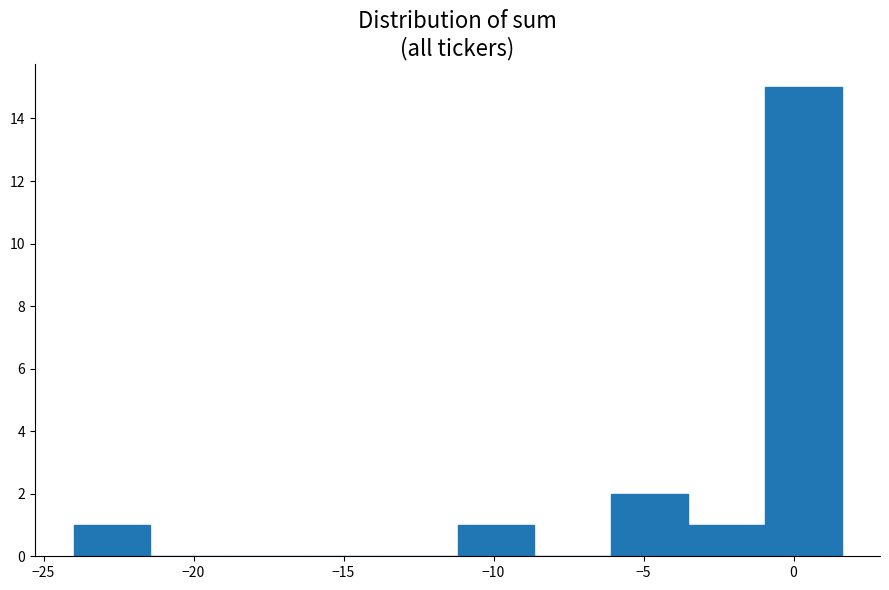

Reading left to right, transcribe this chart: for each bar, give the range it covers on the x-axis and its height. Neither the bar edges nor the heights are printed on the chart, so give them approximately, as read against the axes.

-24.0 to -21.5: 1
-21.5 to -19.0: 0
-19.0 to -16.5: 0
-16.5 to -14.0: 0
-14.0 to -11.0: 0
-11.0 to -8.5: 1
-8.5 to -6.0: 0
-6.0 to -3.5: 2
-3.5 to -1.0: 1
-1.0 to 1.5: 15